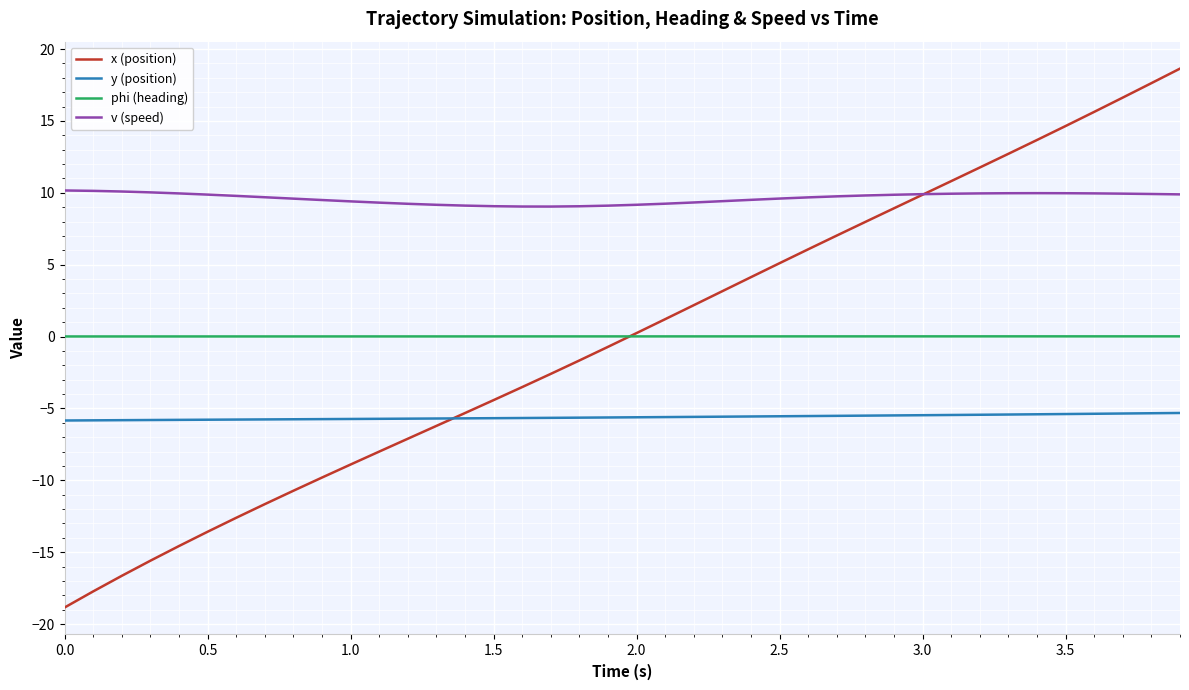

What is the highest value of the x (position) series?

18.6